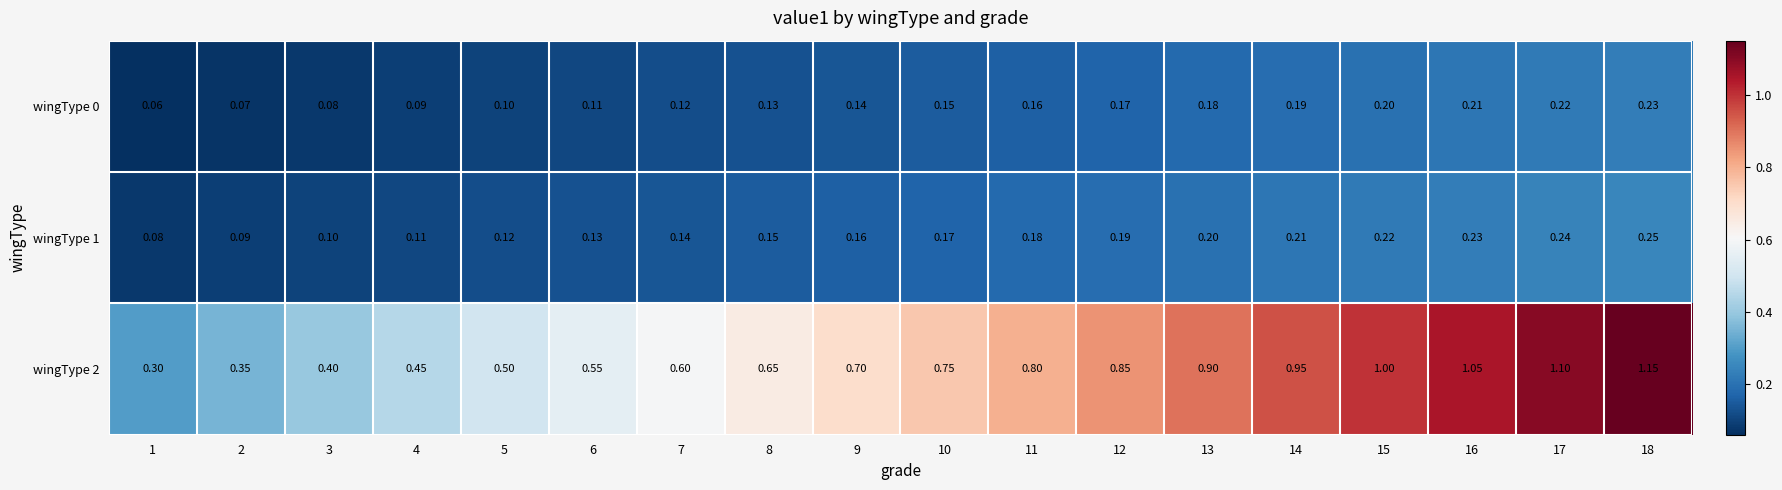

Which series has the largest range (max minus min)?

wingType 2